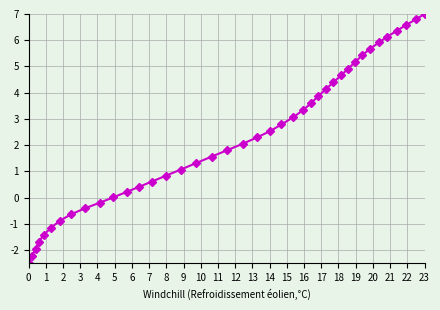

How many distinct data groups are displayed?

1